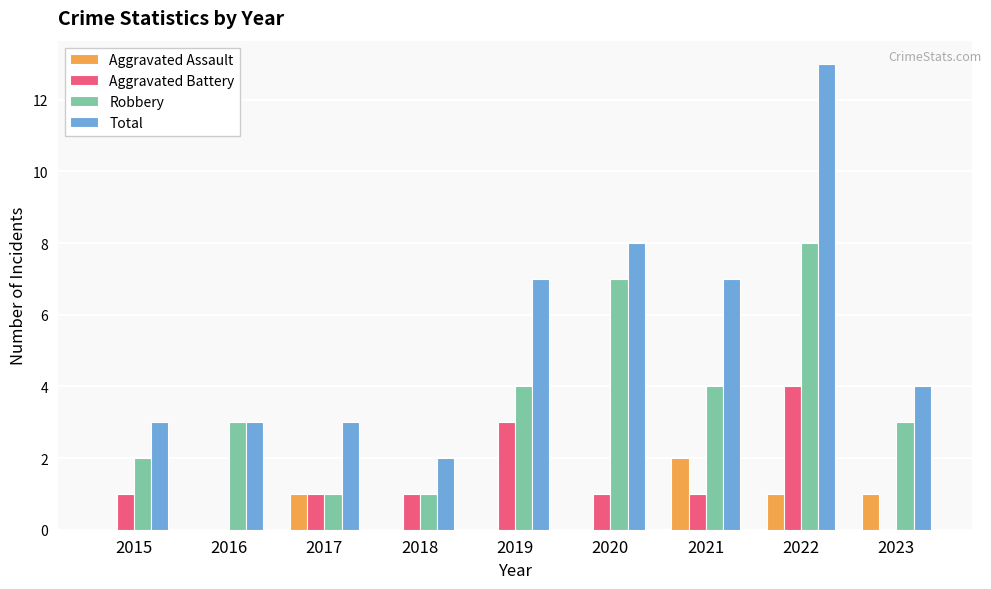

Which series changed the most between 2017 and 2019?

Total